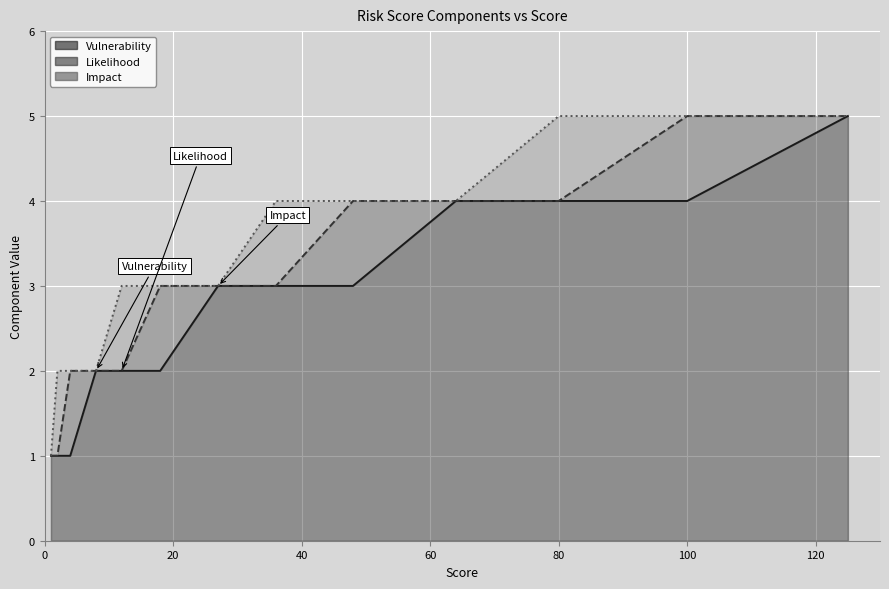

What is the minimum value for Impact?

1